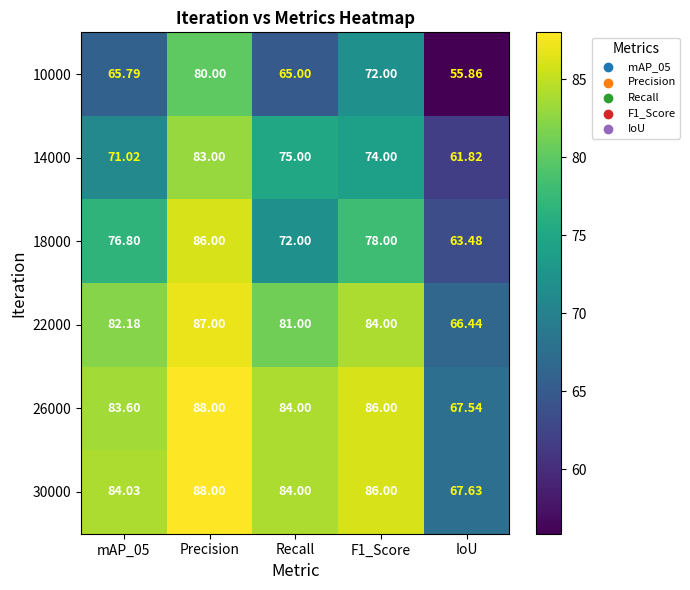

At which category does the chart reach its peak across all series?

Precision